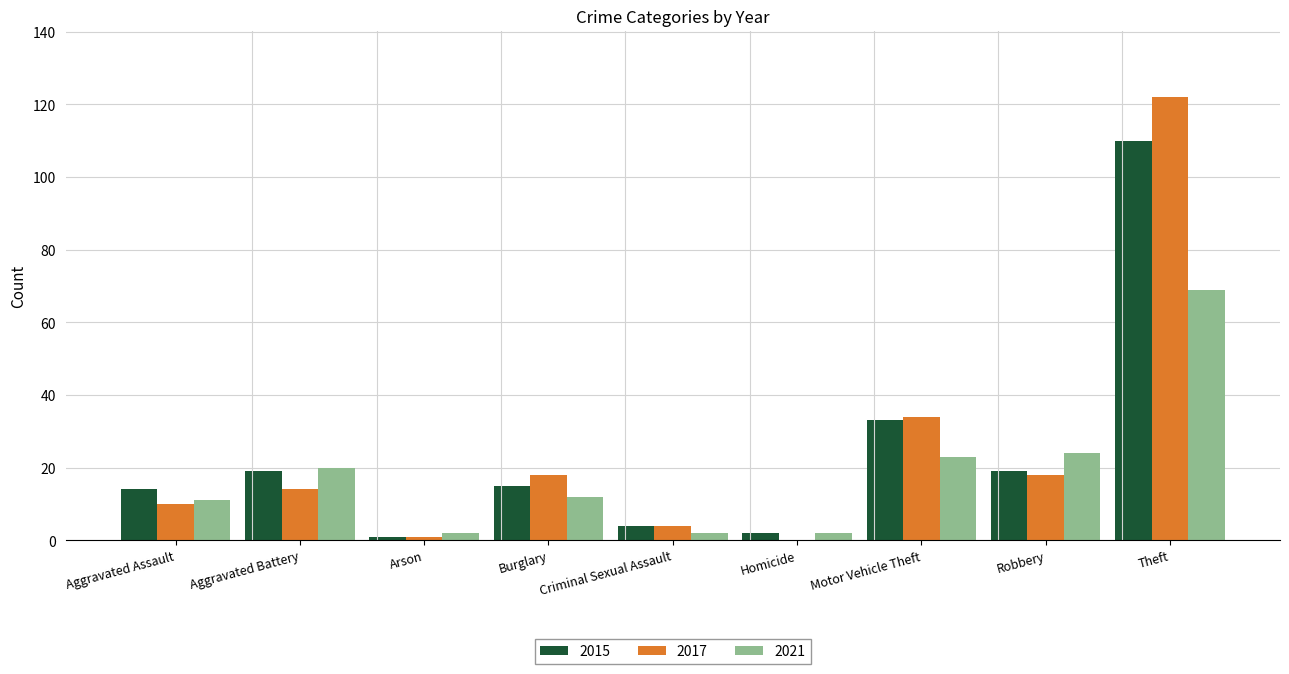

What is the average value of the 2015 series?

24